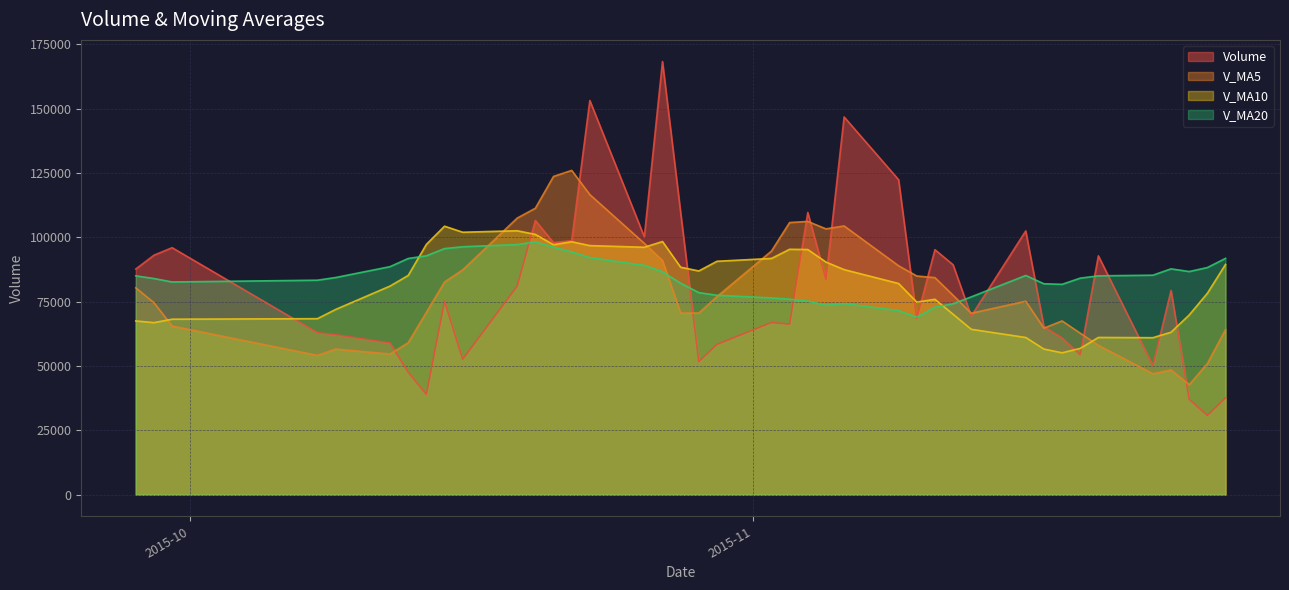

Between 2015-09-30 and 2015-10-23, which series saw the biggest shift?

volume